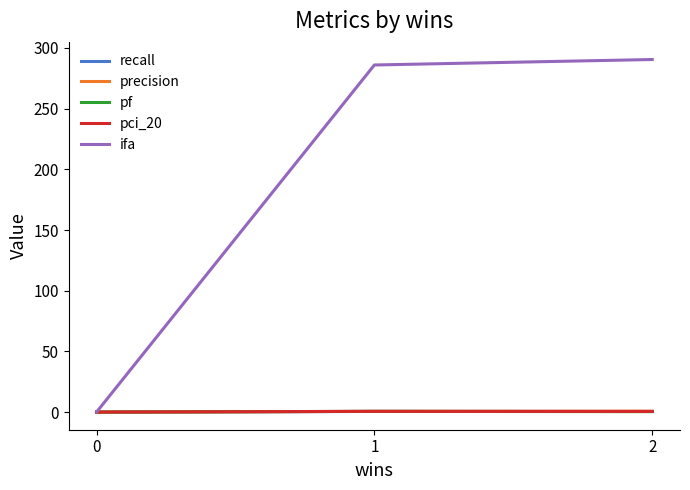

Which series has the largest range (max minus min)?

ifa